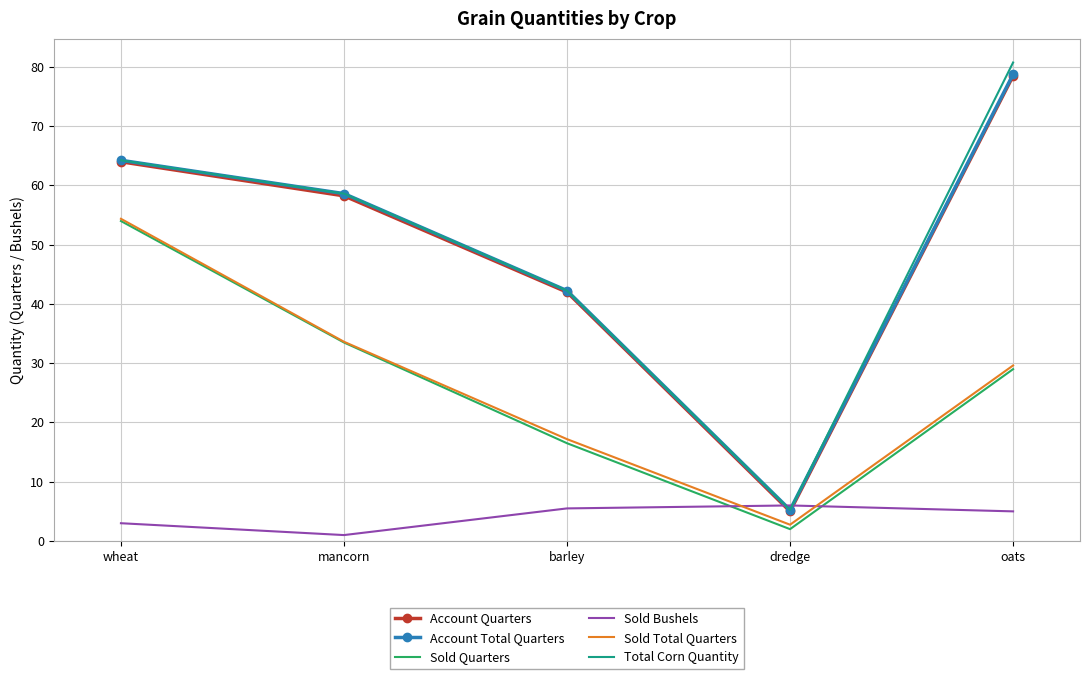

True or false: Account Quarters and Account Total Quarters intersect in this chart.

False